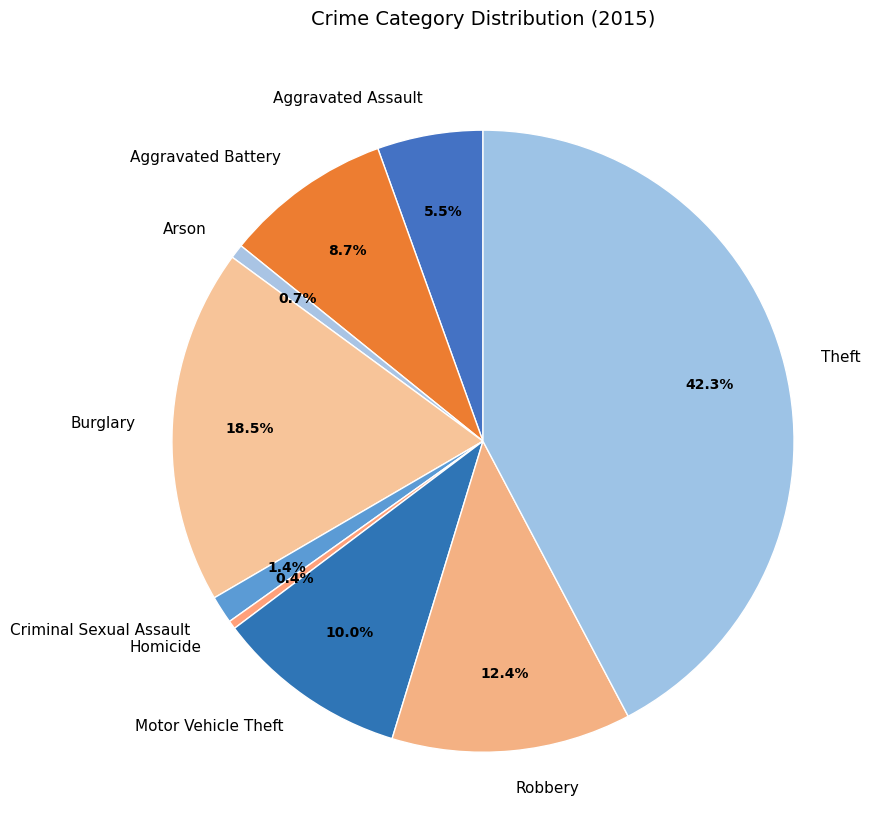

Count the number of slices in the pie.

9